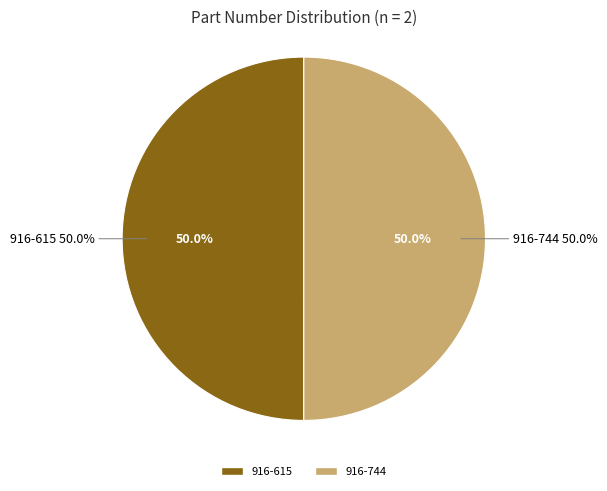

Count the number of slices in the pie.

2